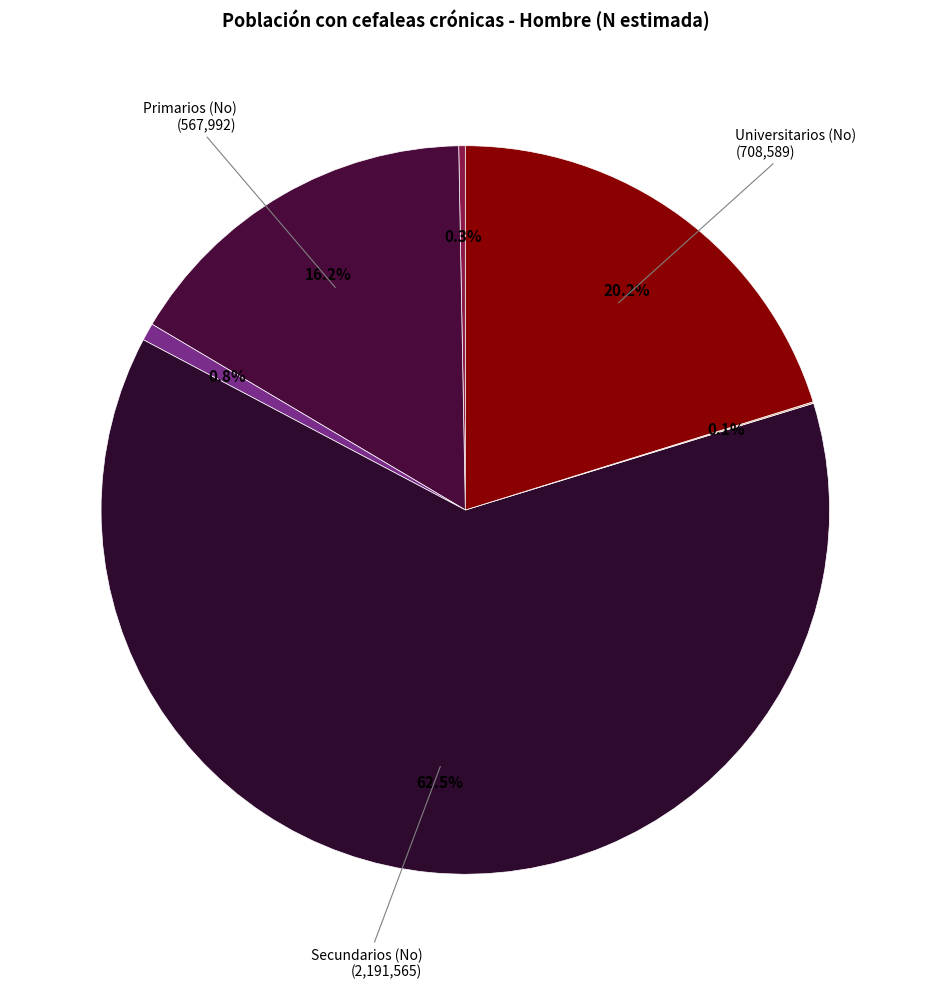

Which category has the biggest portion of the pie?

Secundarios (No)